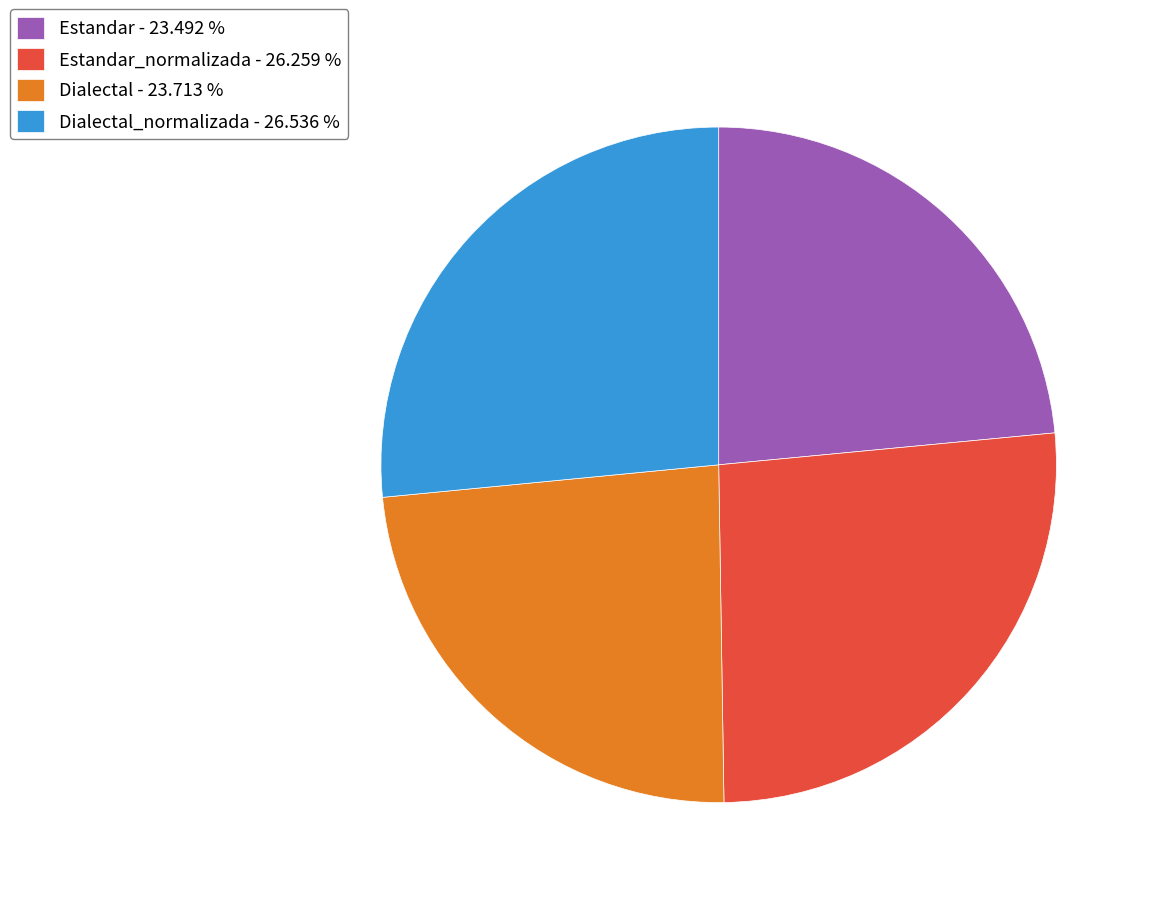

Between Dialectal - 23.713 % and Estandar_normalizada - 26.259 %, which is larger?

Estandar_normalizada - 26.259 %